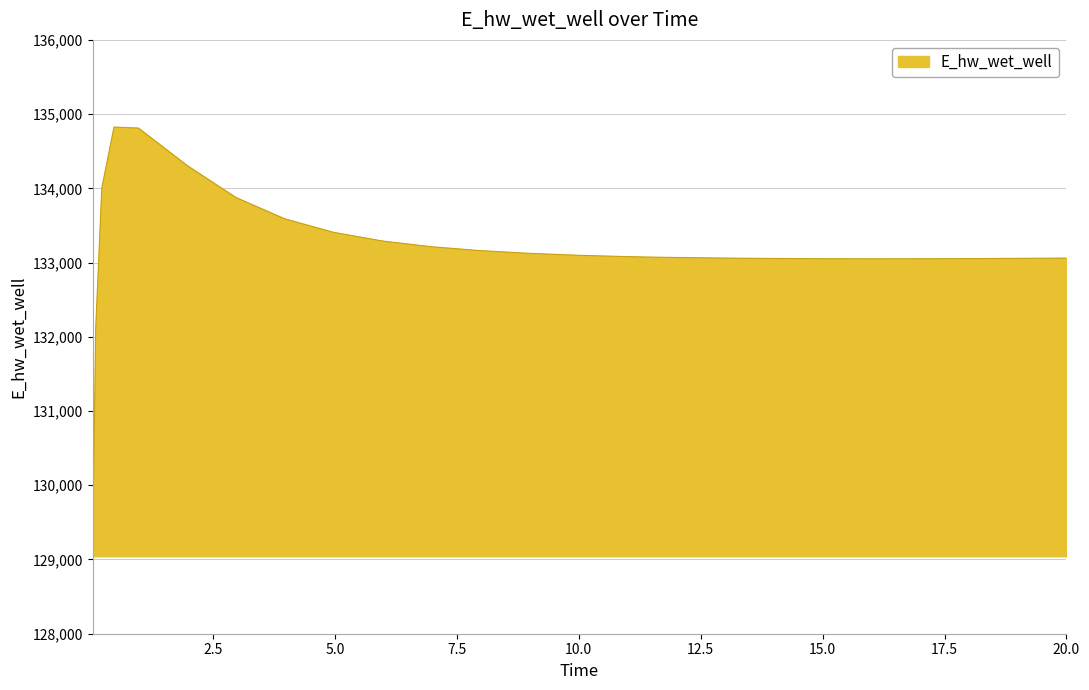

What is the difference between the maximum and minimum values?

5681.5